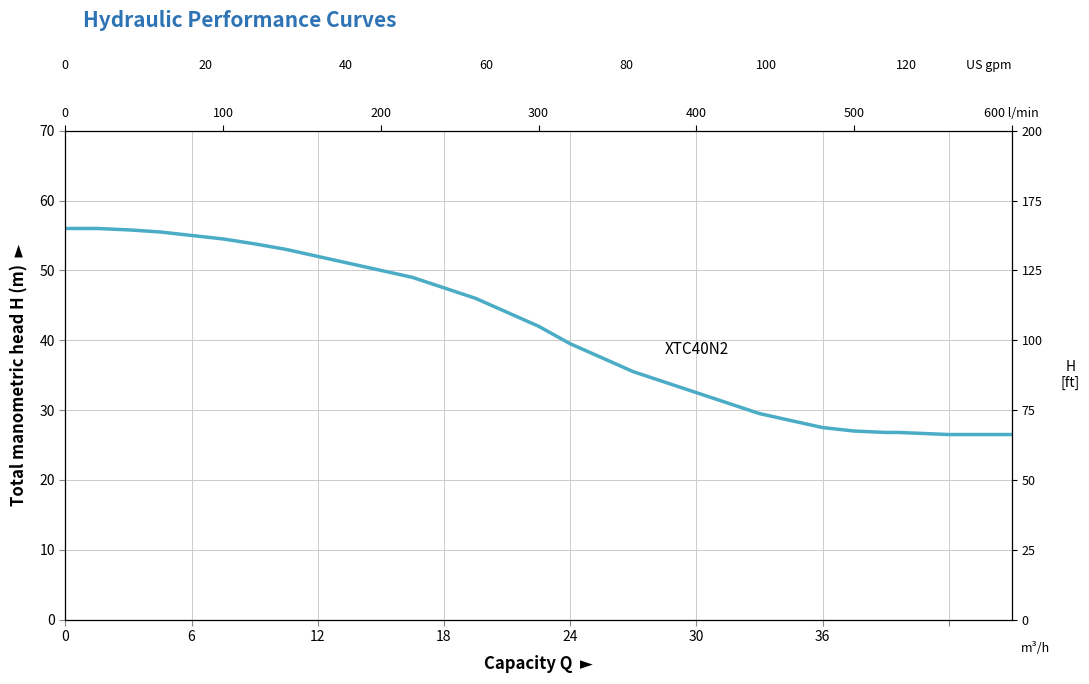

Reading left to right, what are all the values shown in this chart?

56.0	56.0	55.8	55.5	55.0	54.5	53.8	53.0	52.0	51.0	50.0	49.0	47.5	46.0	44.0	42.0	39.5	37.5	35.5	34.0	32.5	31.0	29.5	28.5	27.5	27.0	26.8	26.8	26.8	26.5	26.5	26.5	26.5